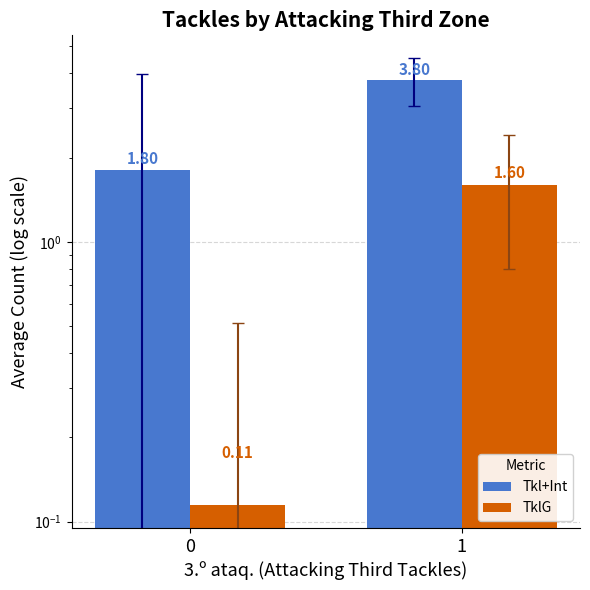

Which series has the widest spread of values?

Tkl+Int